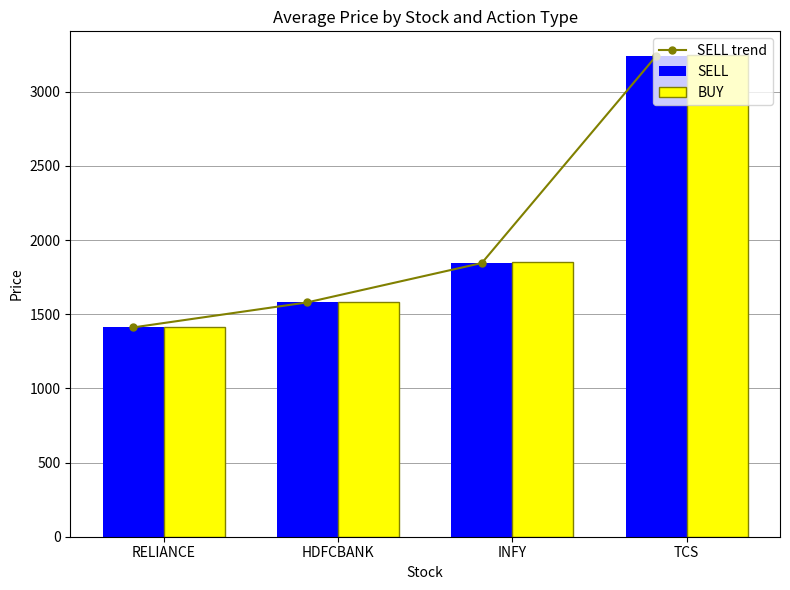

What is the lowest value of the BUY series?

1415.0